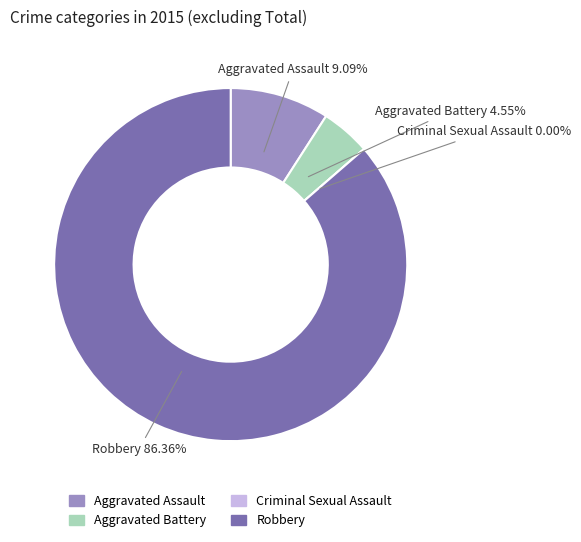

What is the smallest slice in the pie chart?

Criminal Sexual Assault